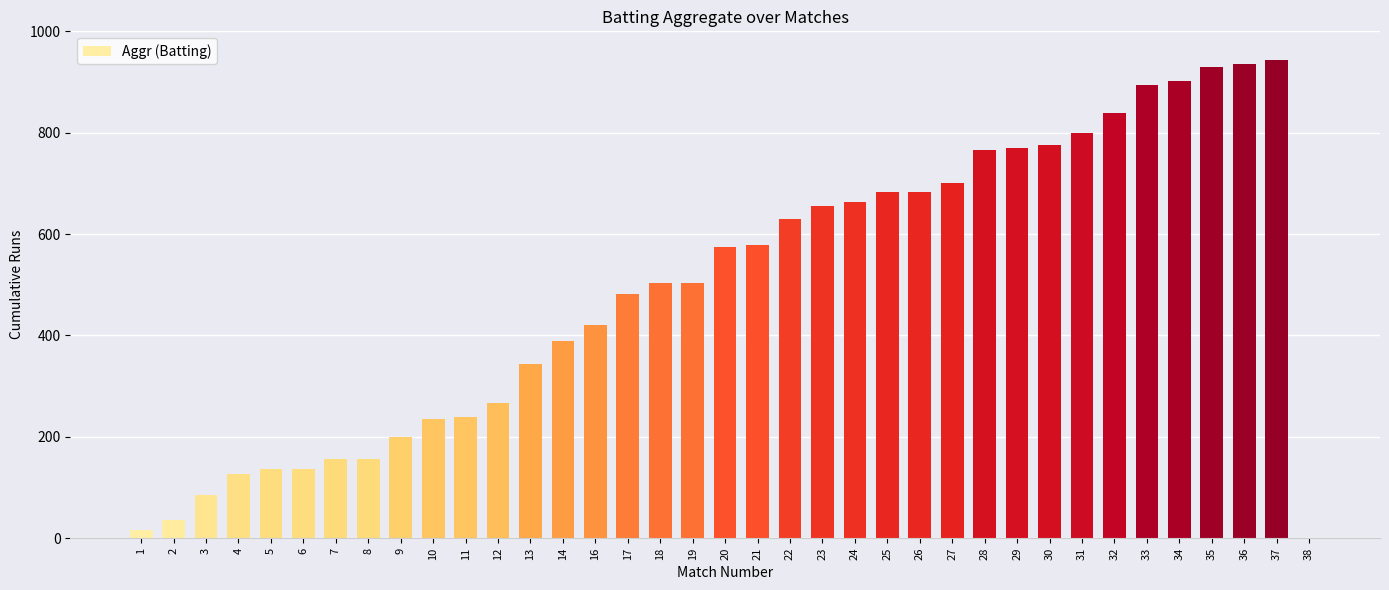

How many distinct data groups are displayed?

1